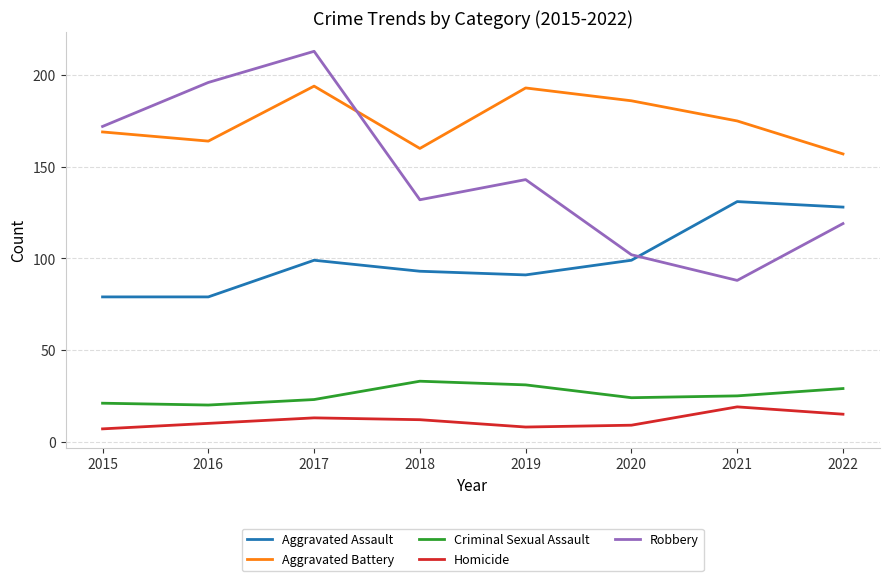

What is the difference between the maximum and minimum values in the Aggravated Battery series?

37